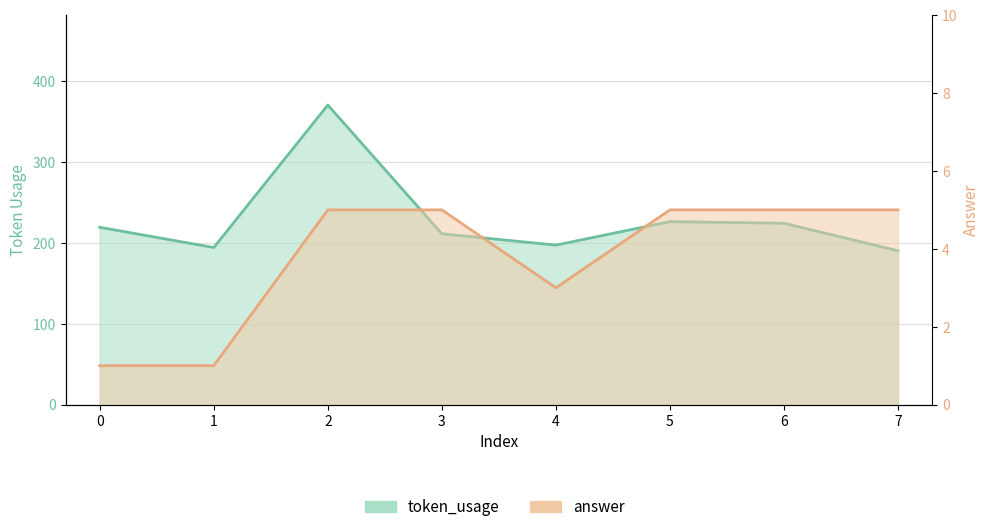

What is the total value across all series at 5?

231